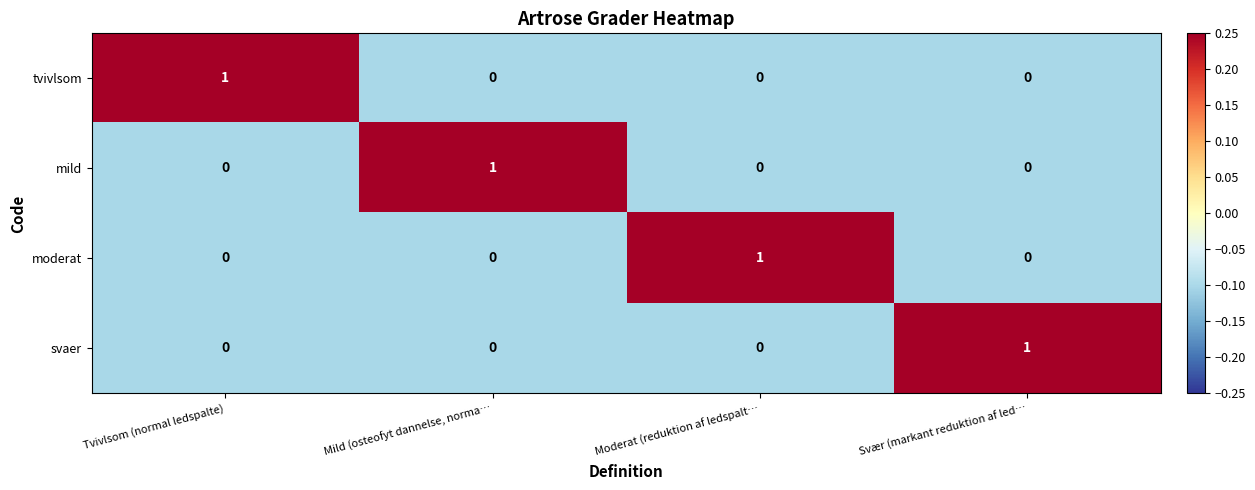

How many data points does each series have?

4